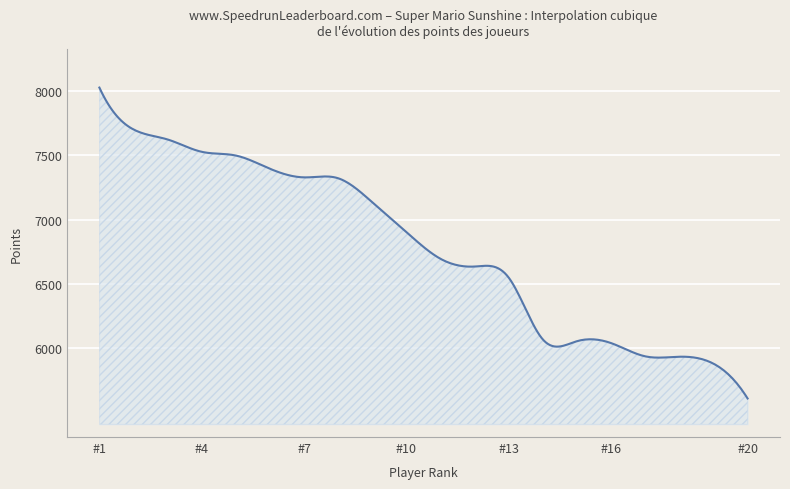

What is the sum of all values?

2037036.6